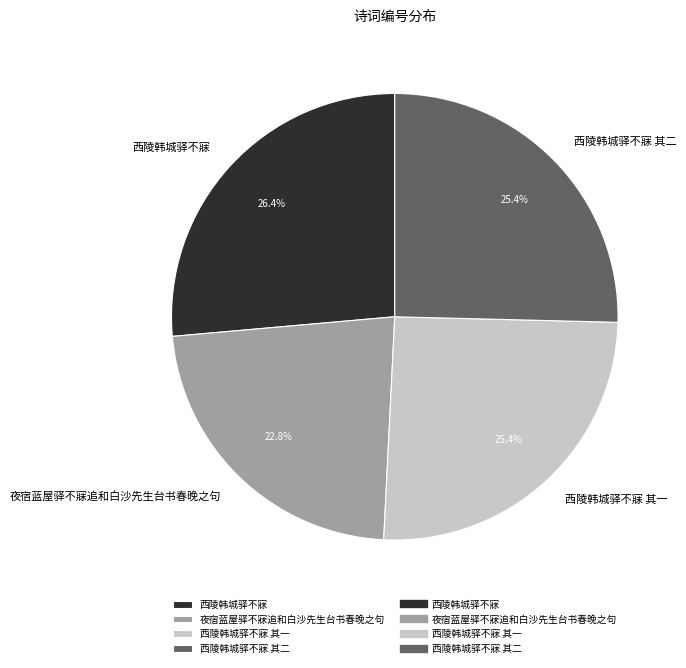

What is the ratio of the value at 西陵韩城驿不寐 其一 to the value at 夜宿蓝屋驿不寐追和白沙先生台书春晚之句?

1.1